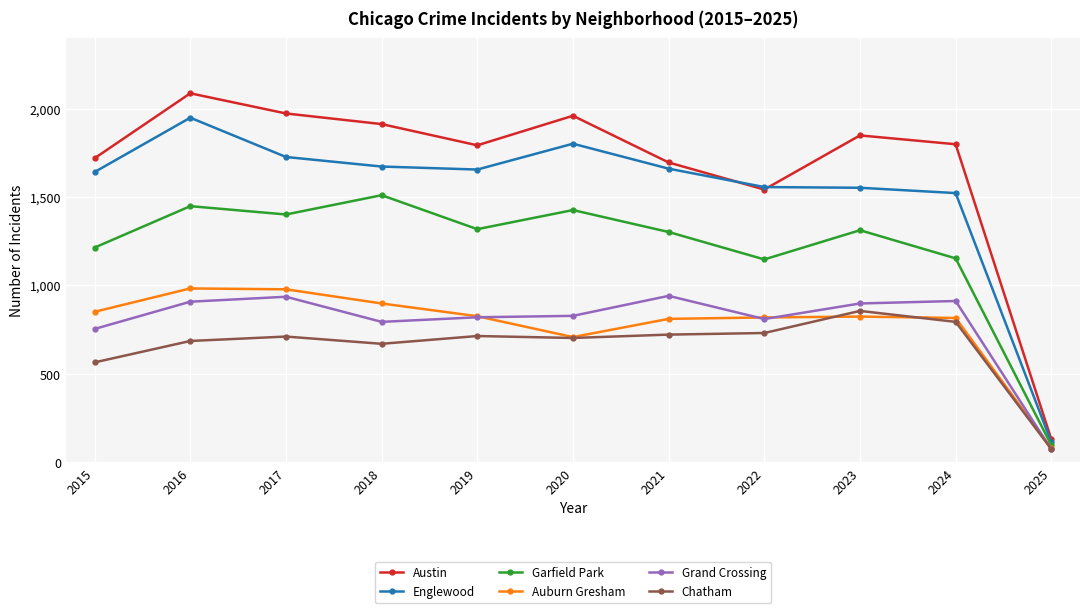

At how many categories does at least one series exceed 160?

10